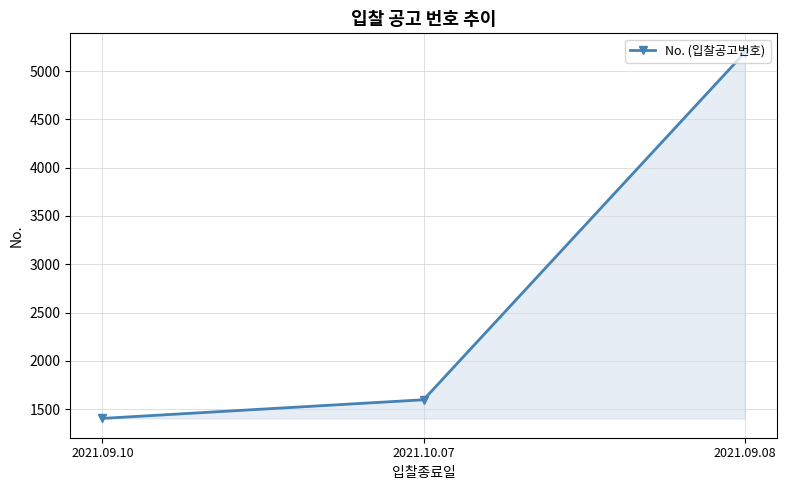

Is it true that the value at 2021.09.08 is 5191?

True